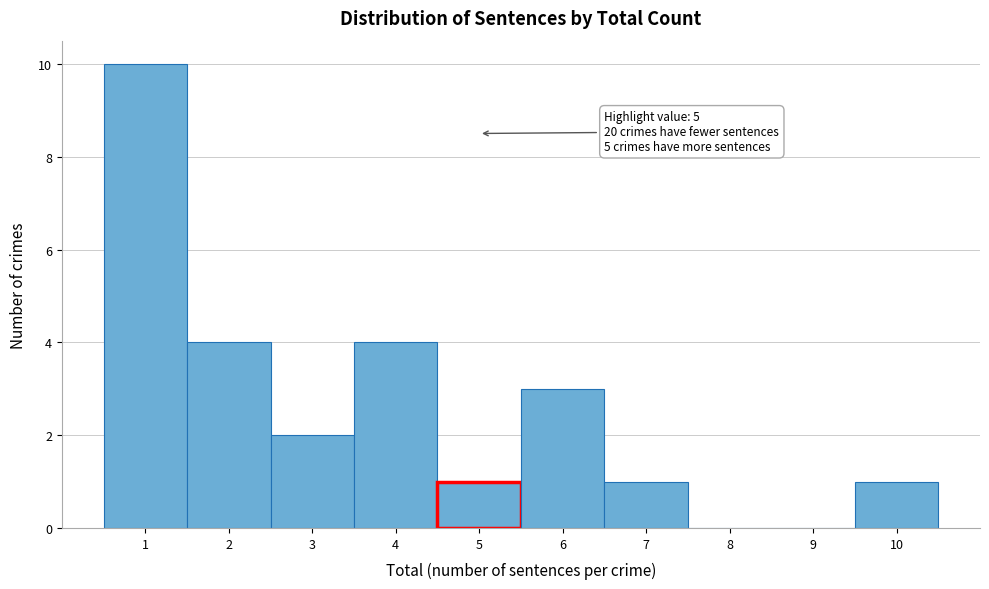

Over which range of the x-axis is the bar tallest?

0.5 to 1.5